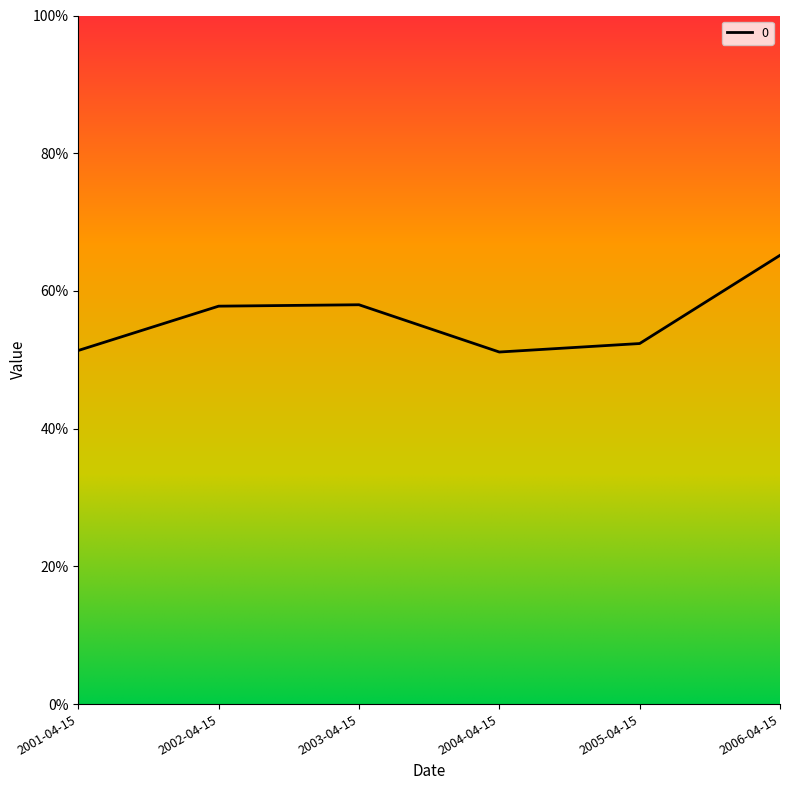

Which has a higher value, 2005-04-15 or 2006-04-15?

2006-04-15